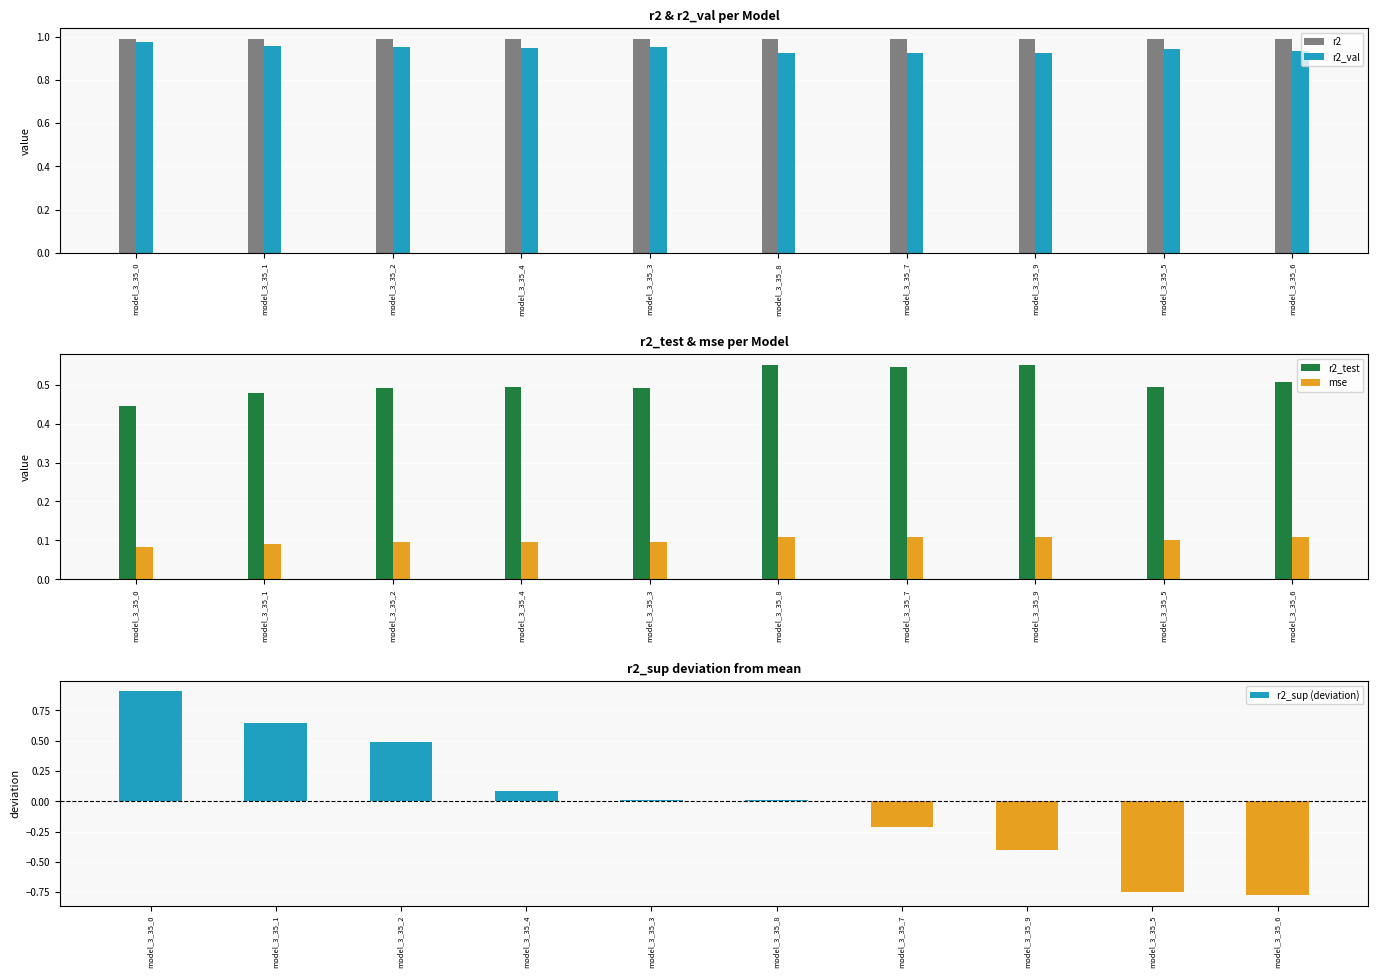

Which series has the largest range (max minus min)?

r2_sup (deviation)